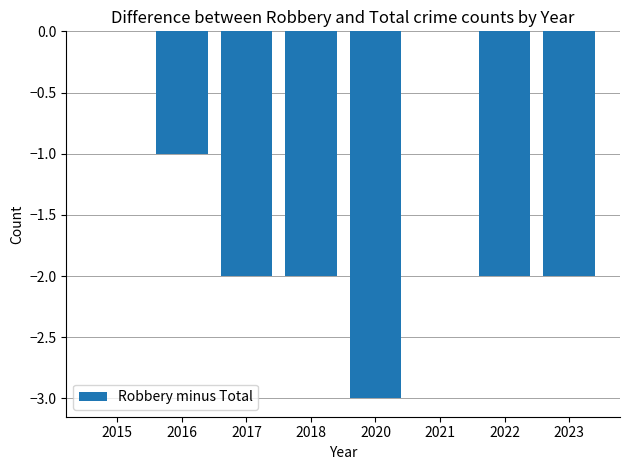

How many data points does each series have?

8